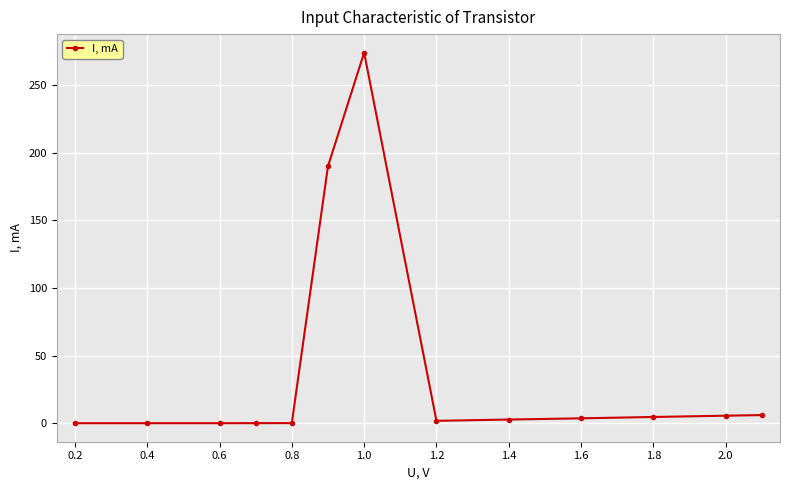

What is the average value?

37.6